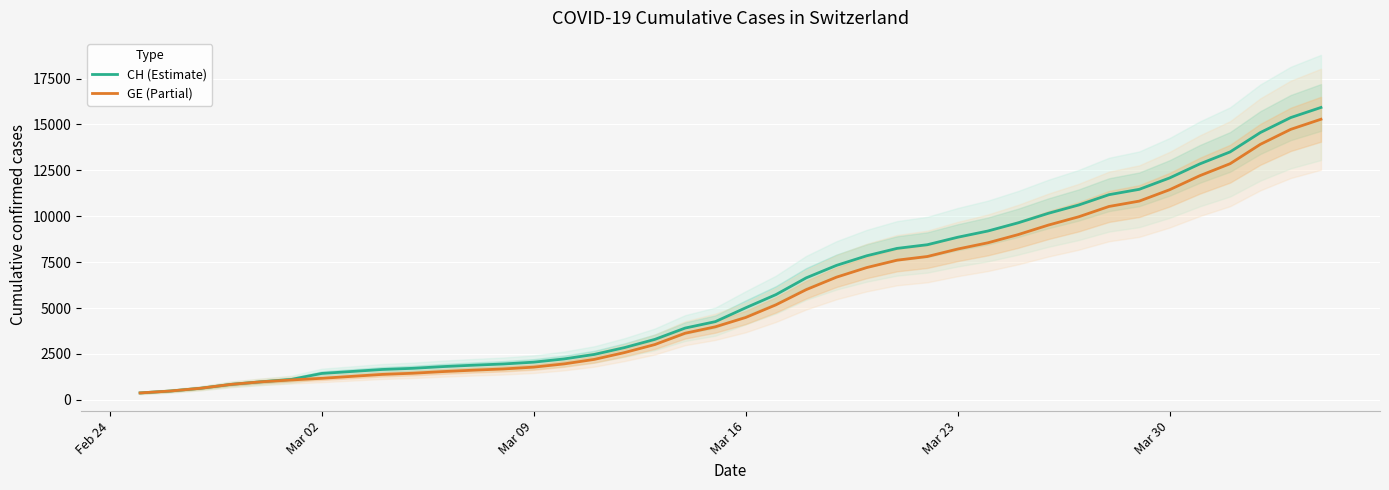

List the series in order of their overall mean, lowest first.

GE (Partial), CH (Estimate)